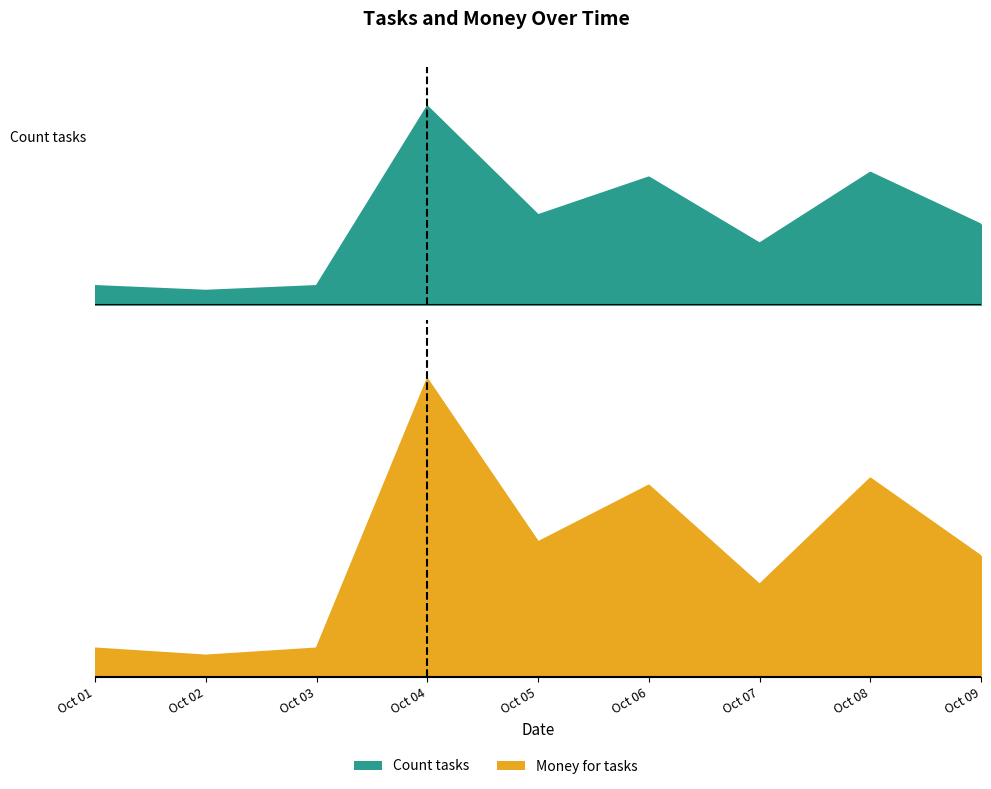

What is the value of the Count tasks point at the 5th from the left?

19